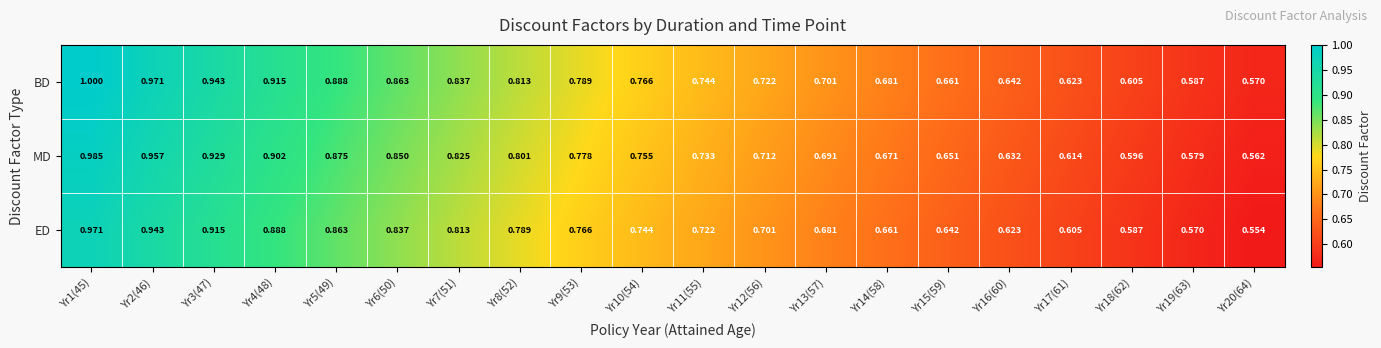

Which series has the largest range (max minus min)?

BD